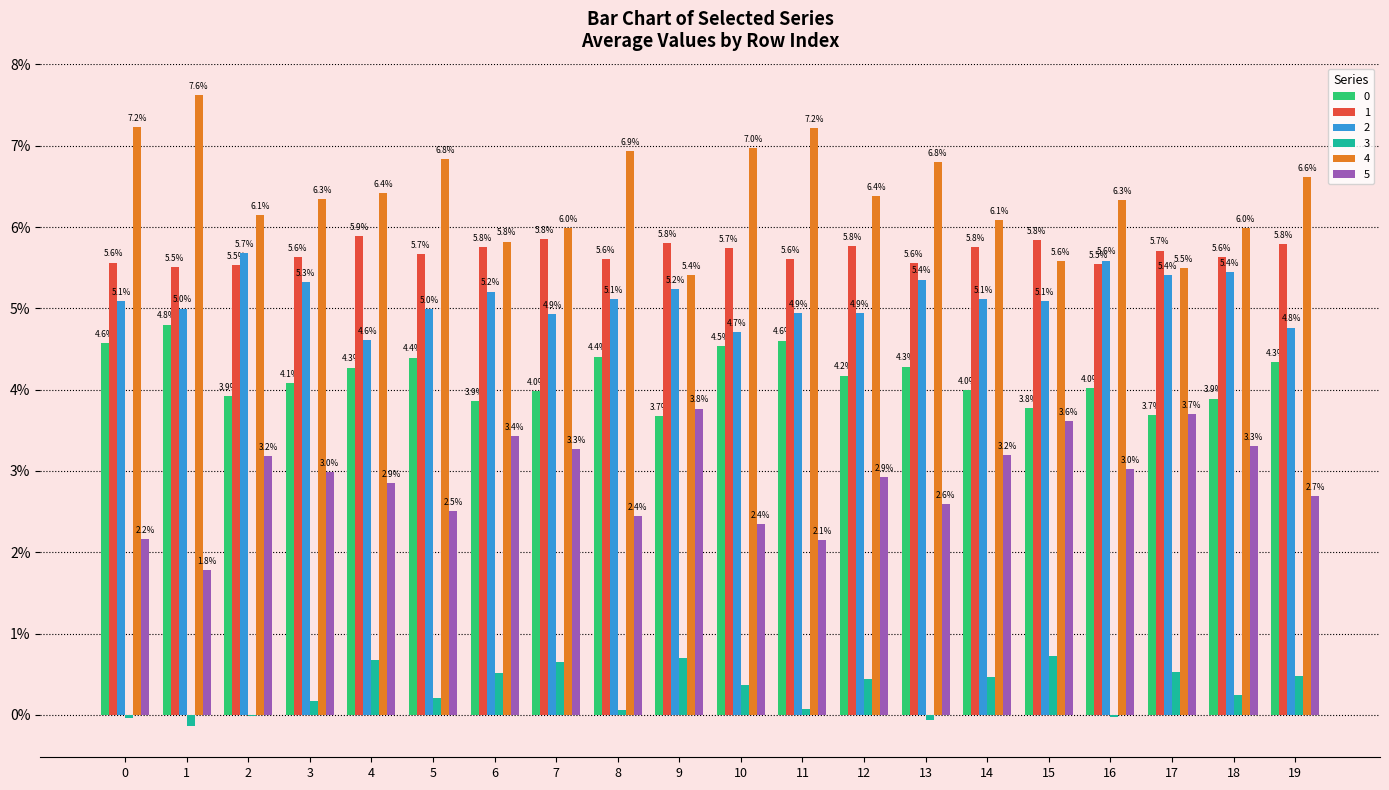

Are the bars horizontal?

No